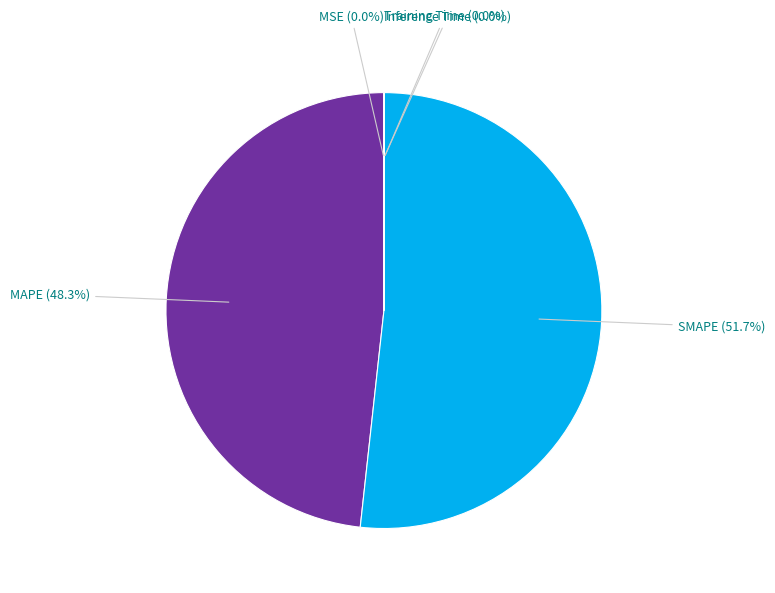

Is there any slice that represents more than half of the pie?

Yes